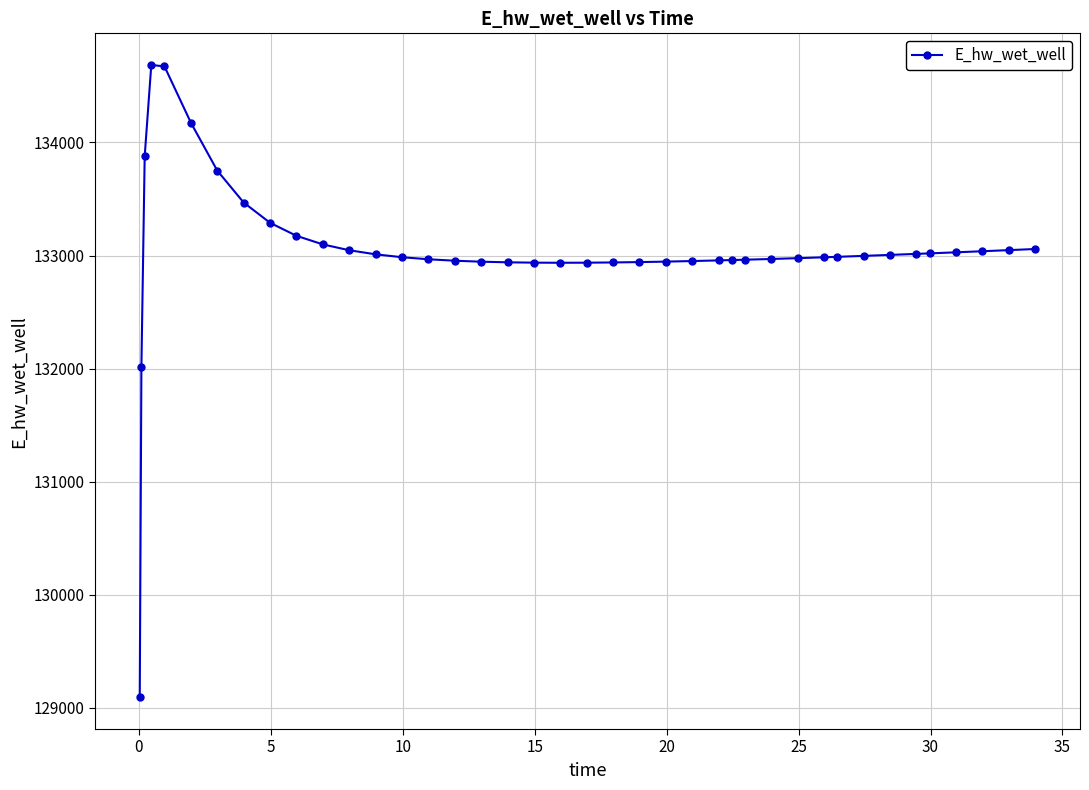

What is the average value?

133043.7